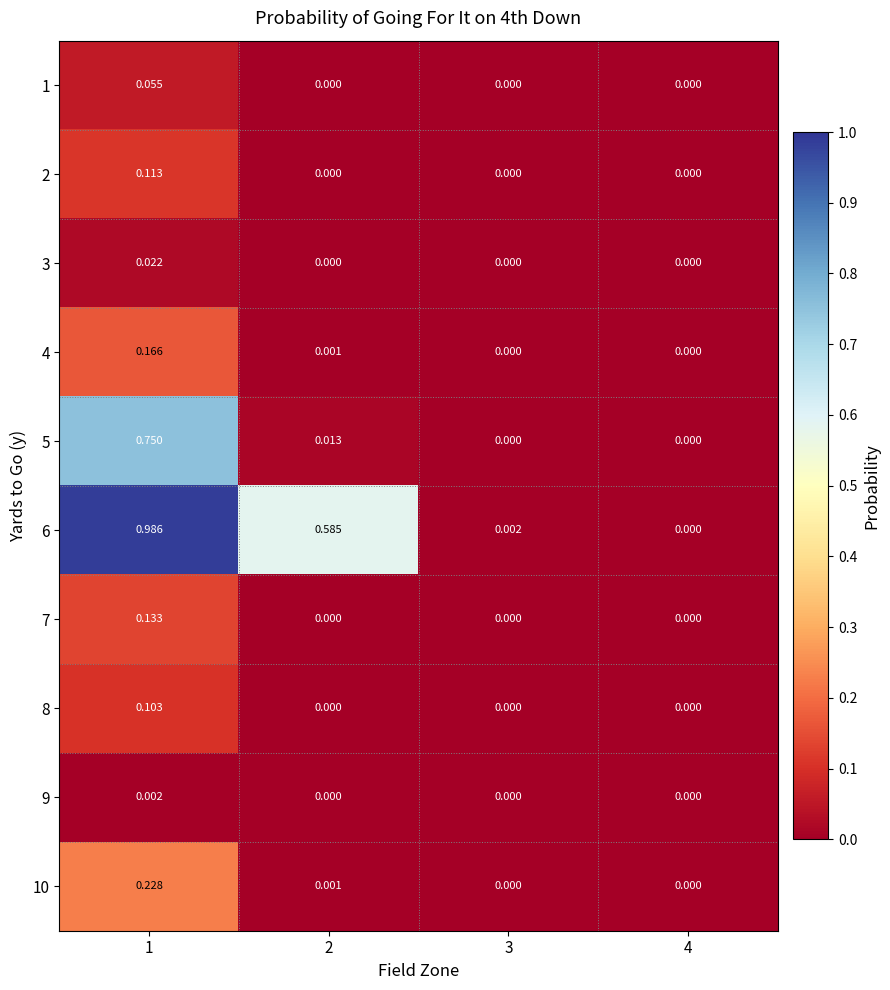

Is the value of 6 at 2 greater than the value of 10 at 1?

Yes